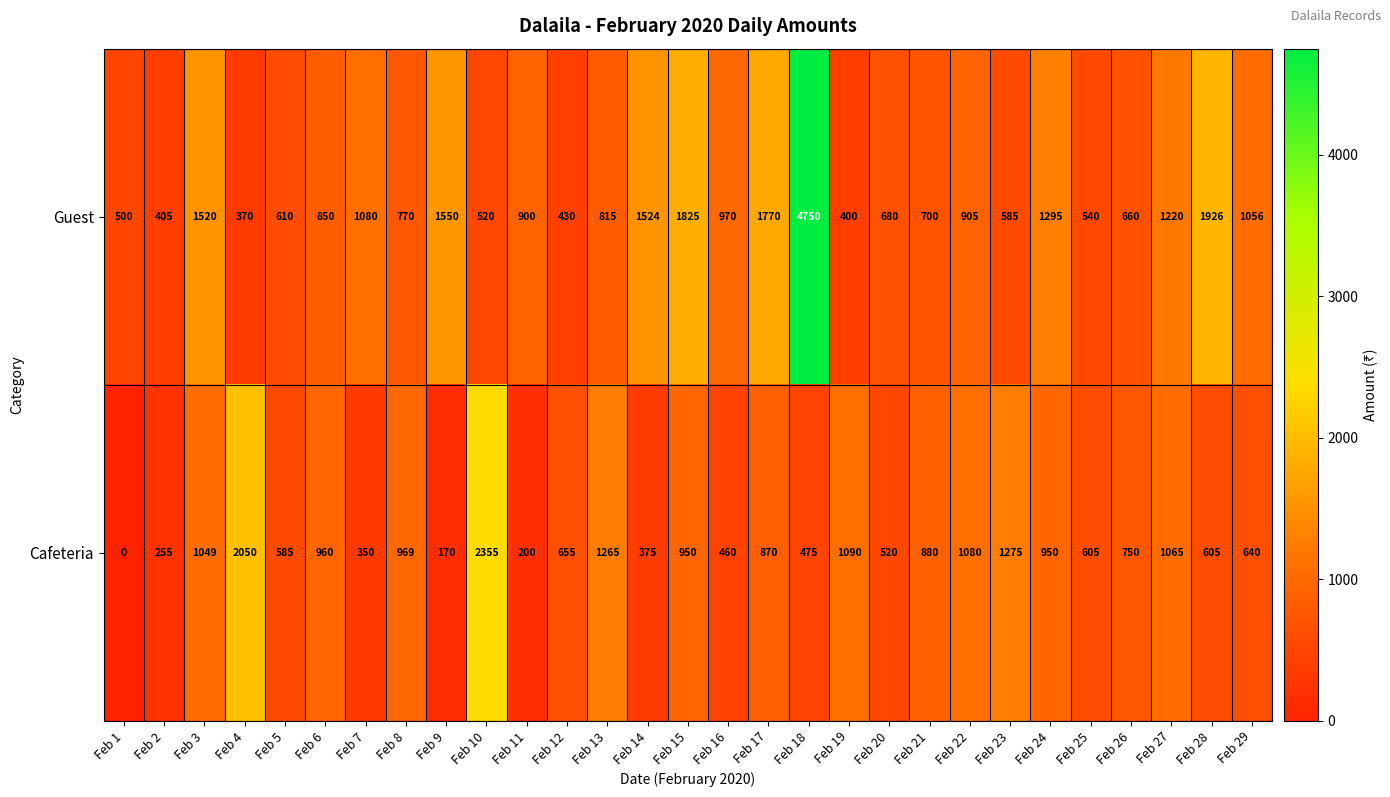

What is the difference between the second highest and minimum values in the Guest series?

1556